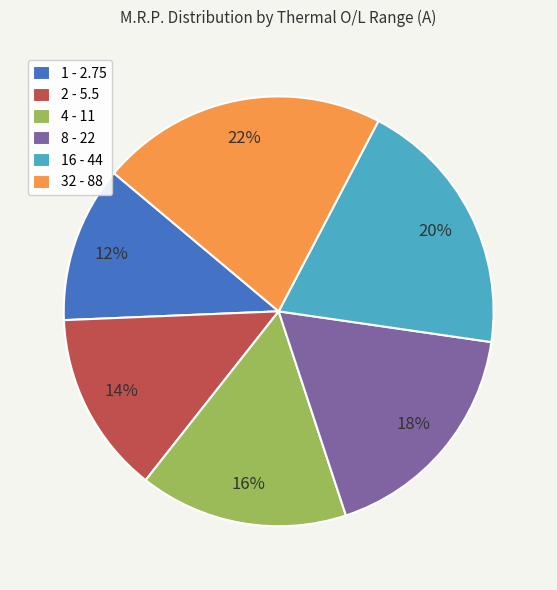

Which category has the biggest portion of the pie?

32 - 88